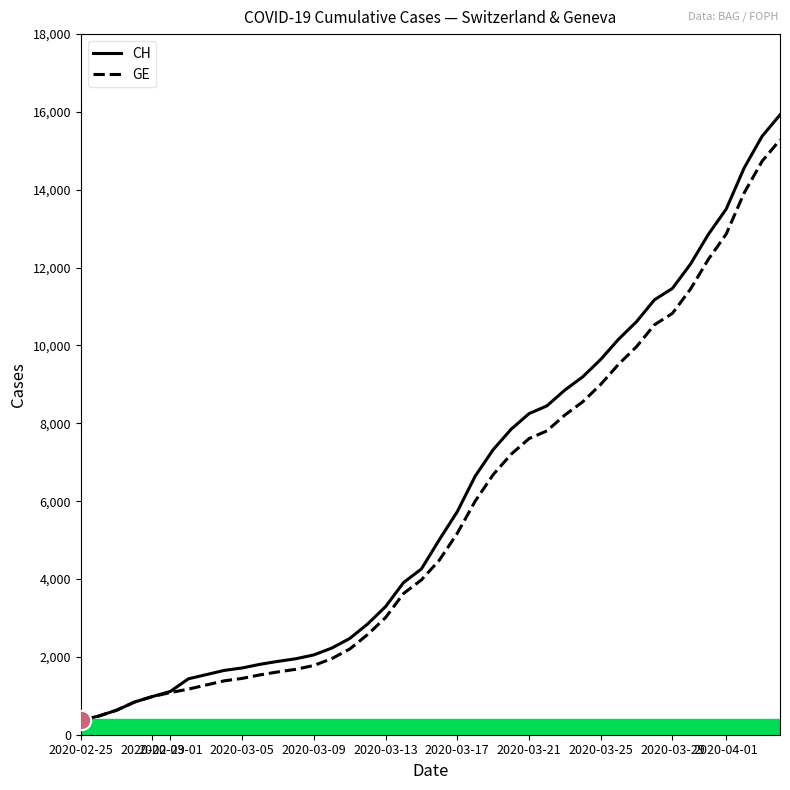

Which series has the widest spread of values?

CH